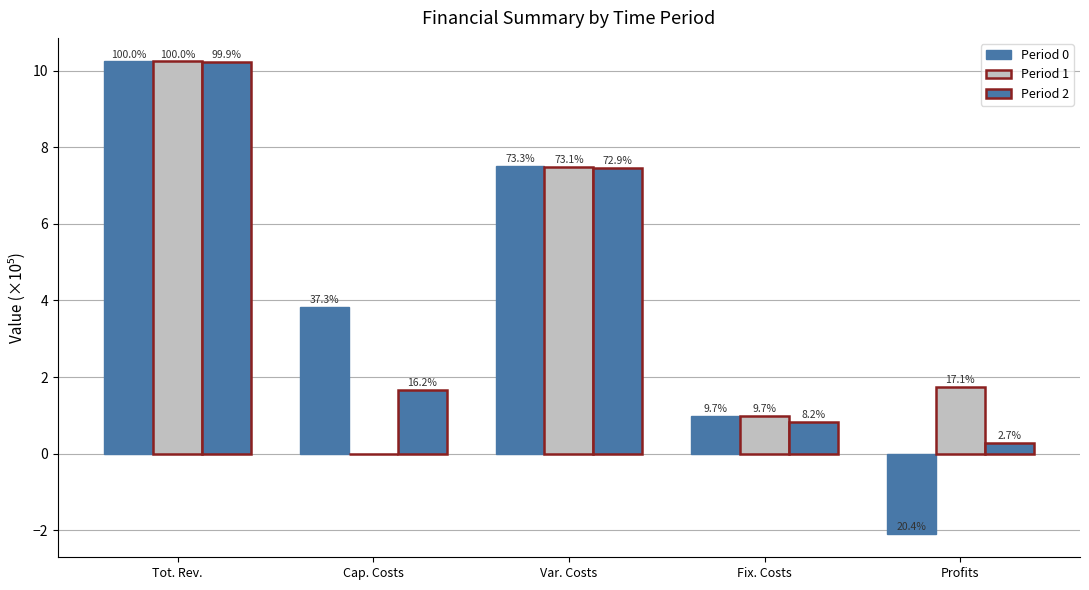

What is the label of the 3rd bar from the left?

Var. Costs